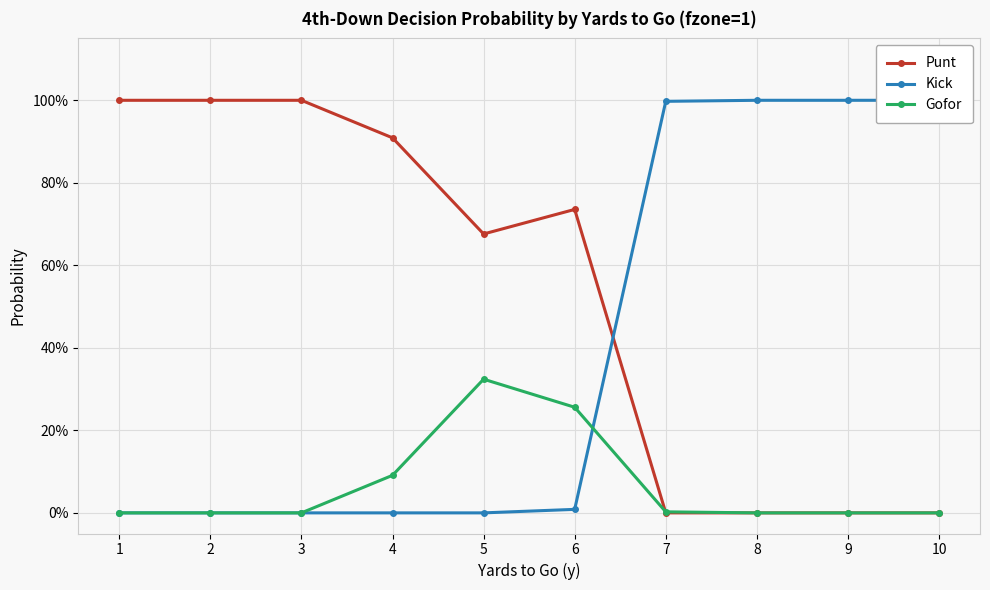

Which series has the largest range (max minus min)?

Punt